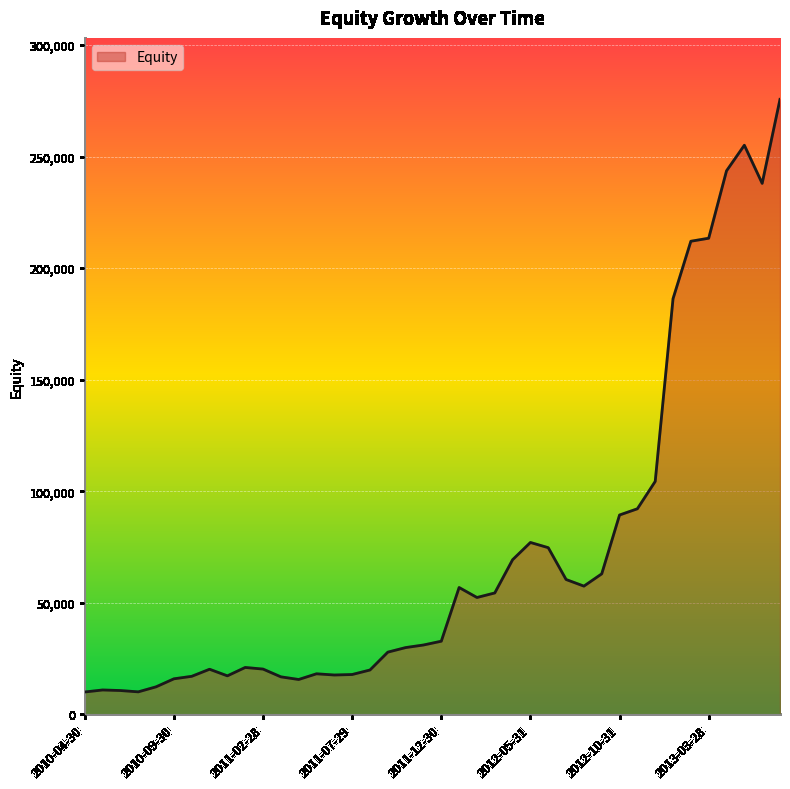

What is the smallest value displayed?

10000.0